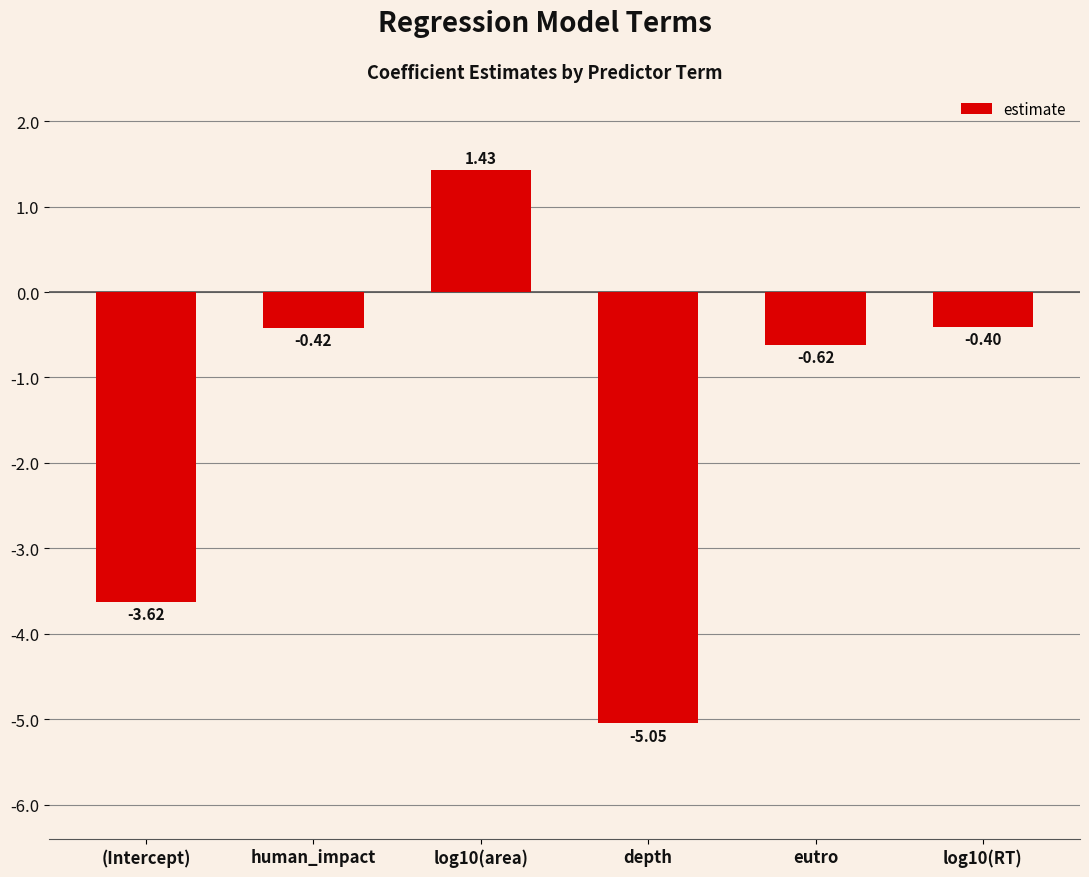

How many data points does each series have?

6